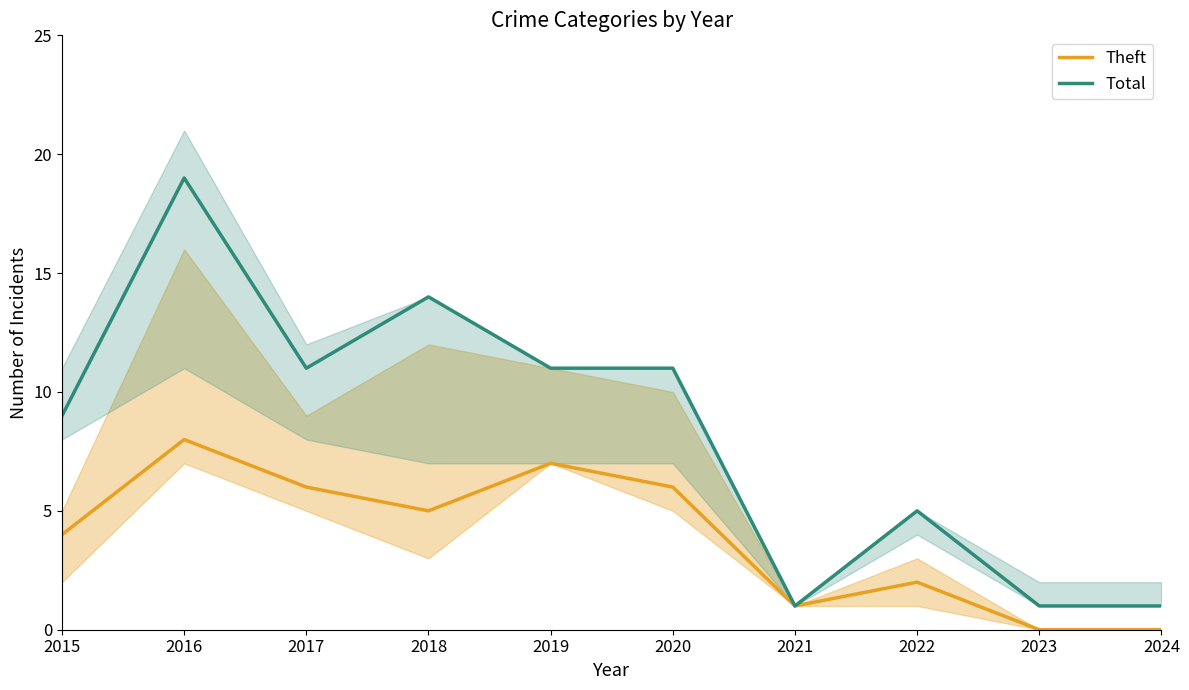

Reading right to left, what are all the values shown in this chart?

Theft: 2024=0	2023=0	2022=2	2021=1	2020=6	2019=7	2018=5	2017=6	2016=8	2015=4
Total: 2024=1	2023=1	2022=5	2021=1	2020=11	2019=11	2018=14	2017=11	2016=19	2015=9